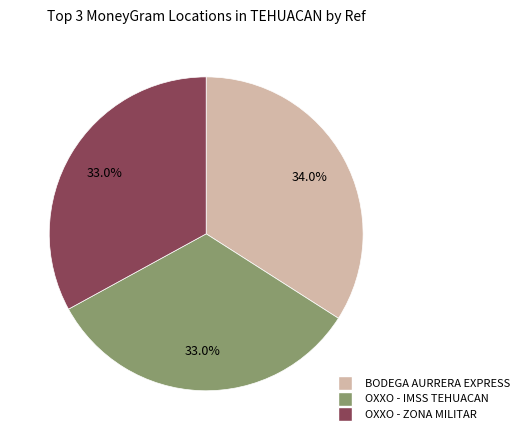

How many segments does this pie chart have?

3